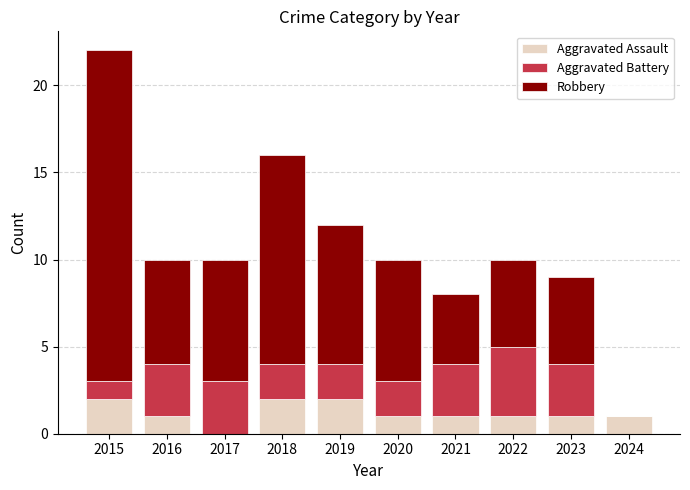

Are the bars grouped side by side (vs. stacked)?

No